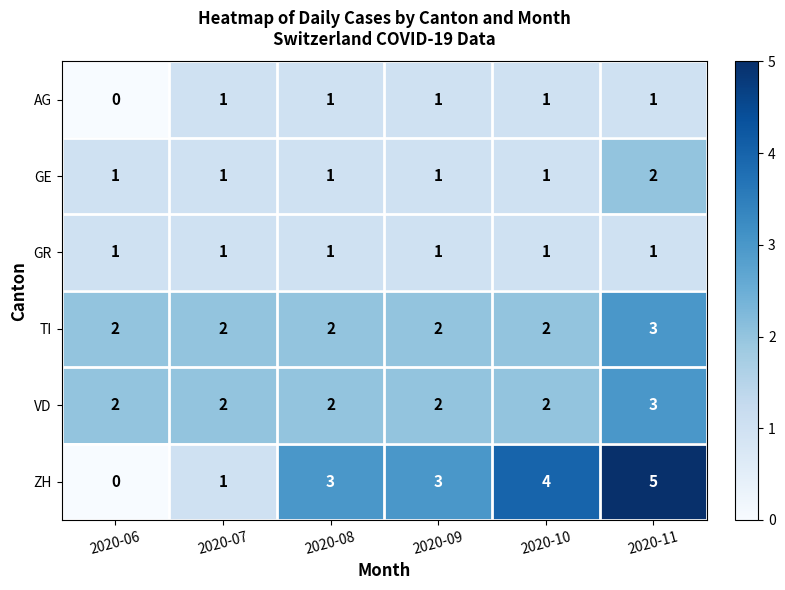

What is the sum of the TI values at 2020-08 and 2020-09?

4